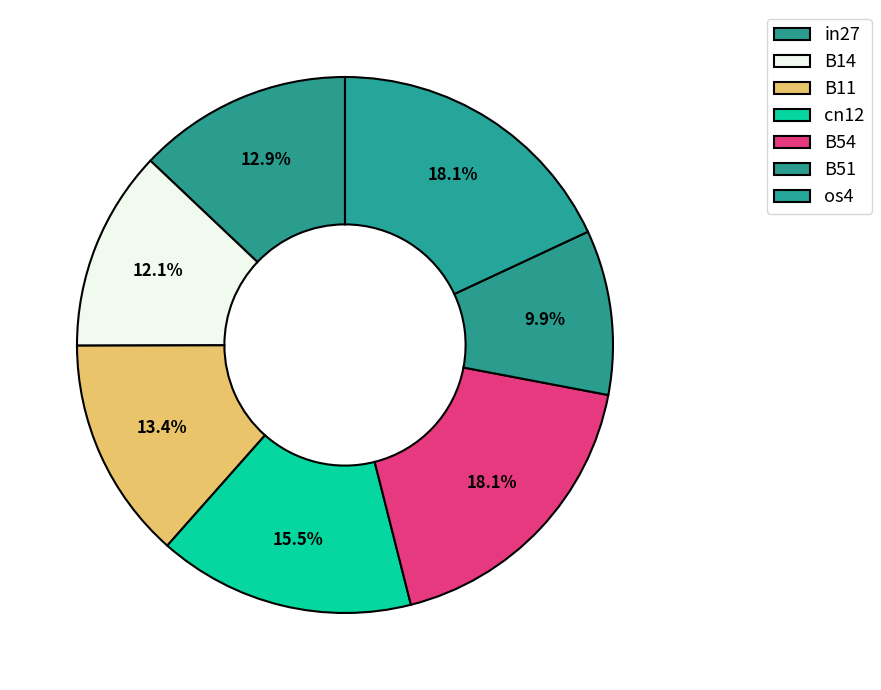

Count the number of slices in the pie.

7